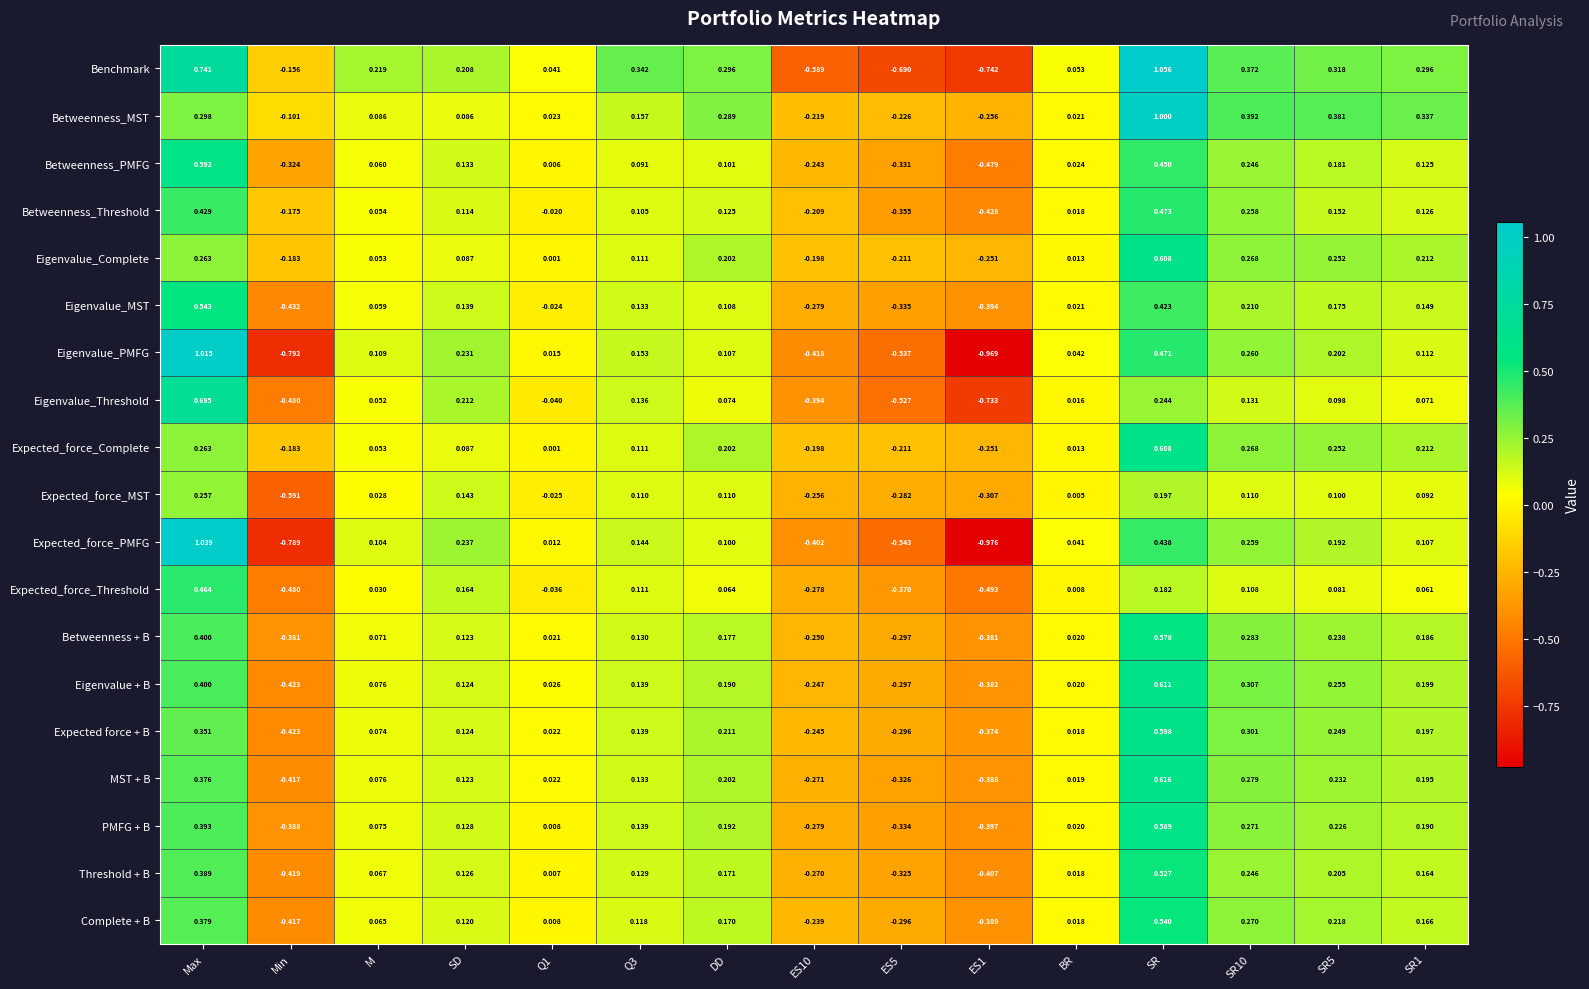

At which category does the chart reach its peak across all series?

SR